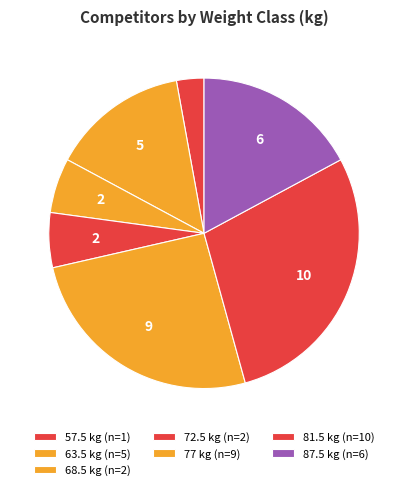

Which has a higher value, 77 or 81.5?

81.5